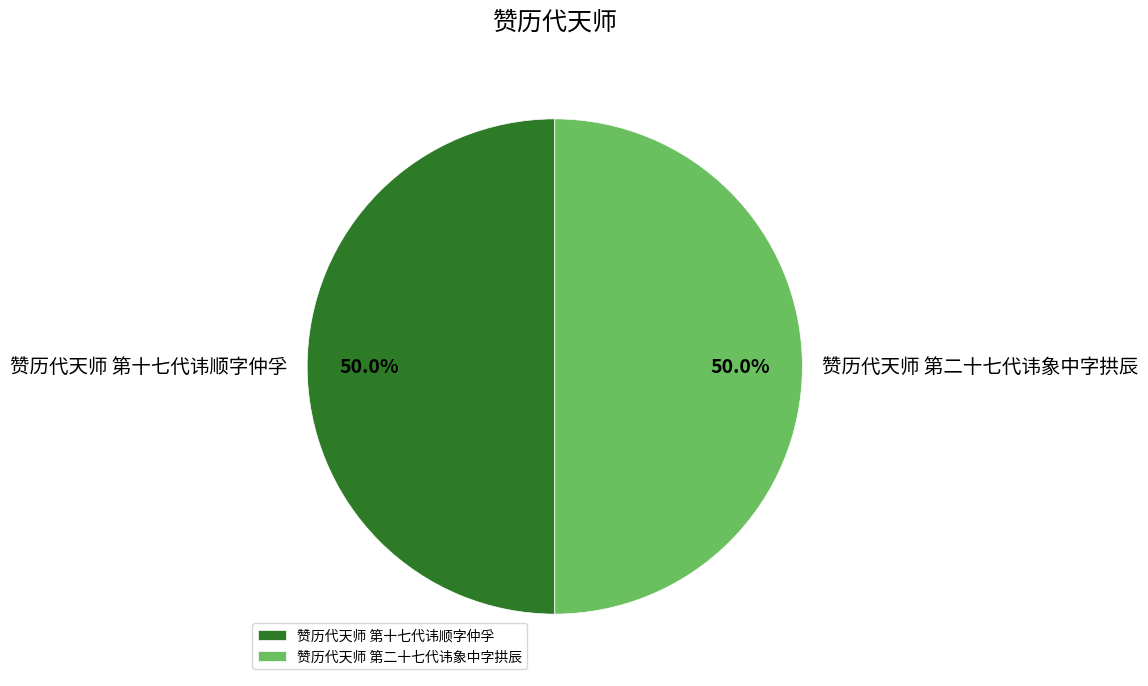

Is the sum of 赞历代天师 第二十七代讳象中字拱辰 and 赞历代天师 第十七代讳顺字仲孚 greater than half?

Yes